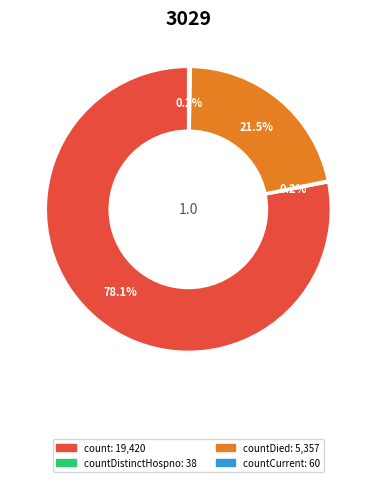

Is there any slice that represents more than half of the pie?

Yes